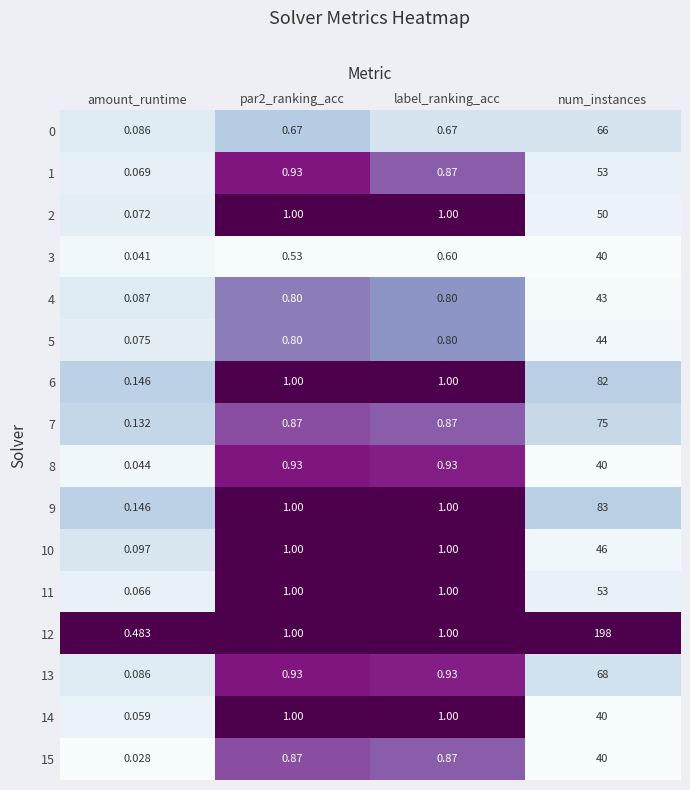

Which label corresponds to the smallest value in the chart?

amount_runtime